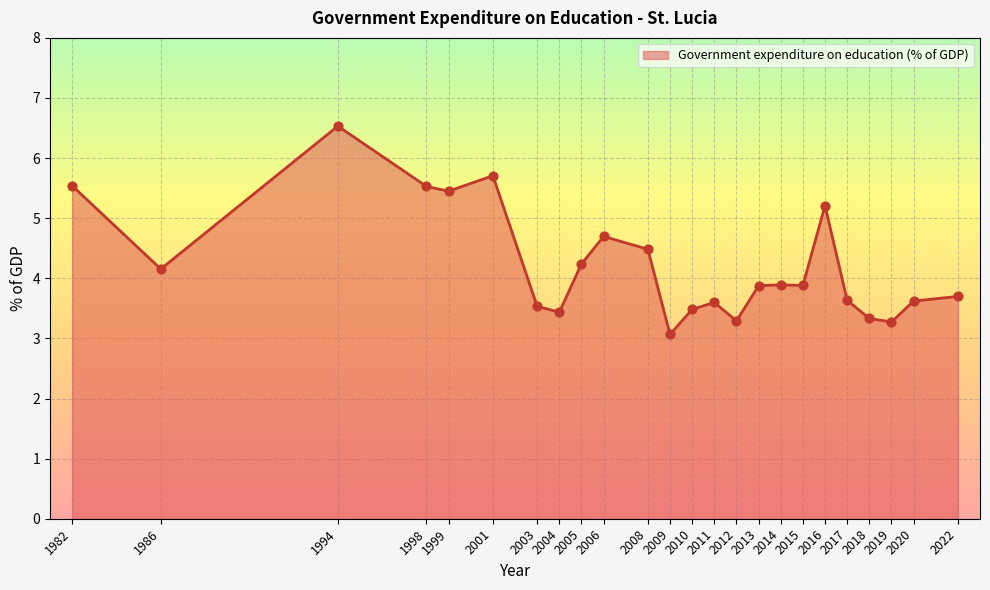

Approximately how many times larger is the value at 2004 compared to 2005?

0.8